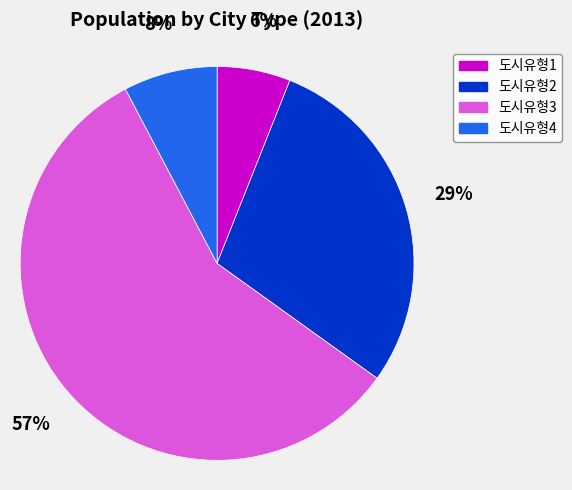

Between 도시유형4 and 도시유형2, which is larger?

도시유형2